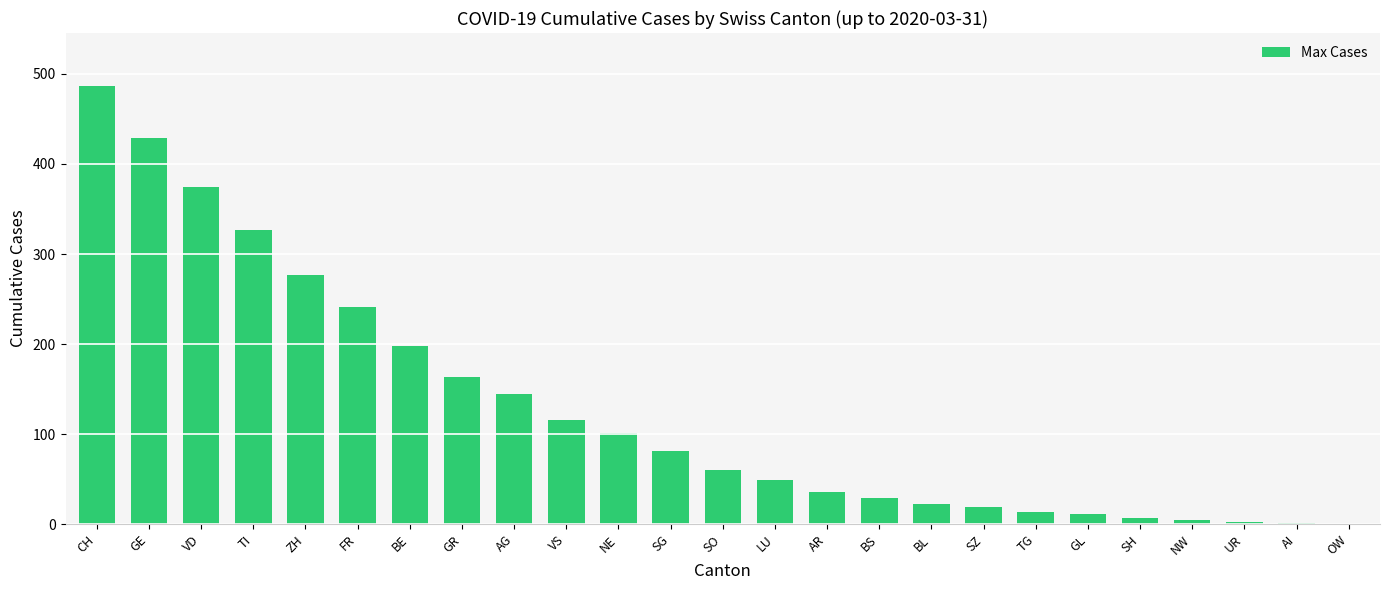

The value at AG is 145. True or false?

True